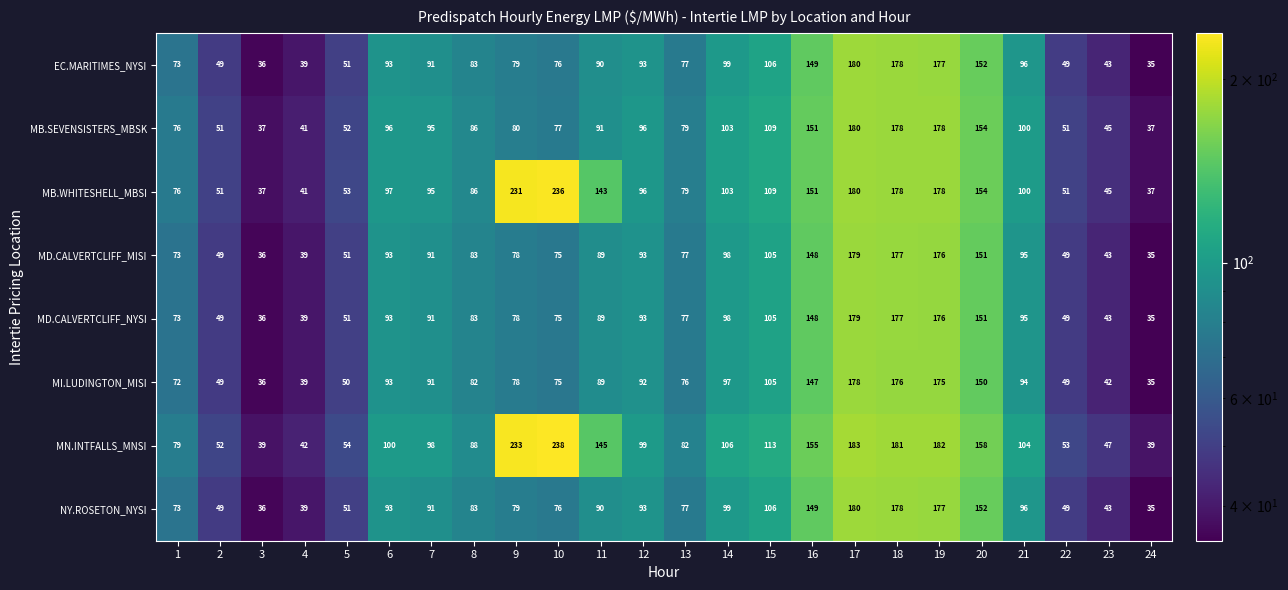

At which category is the sum across all series the highest?

17